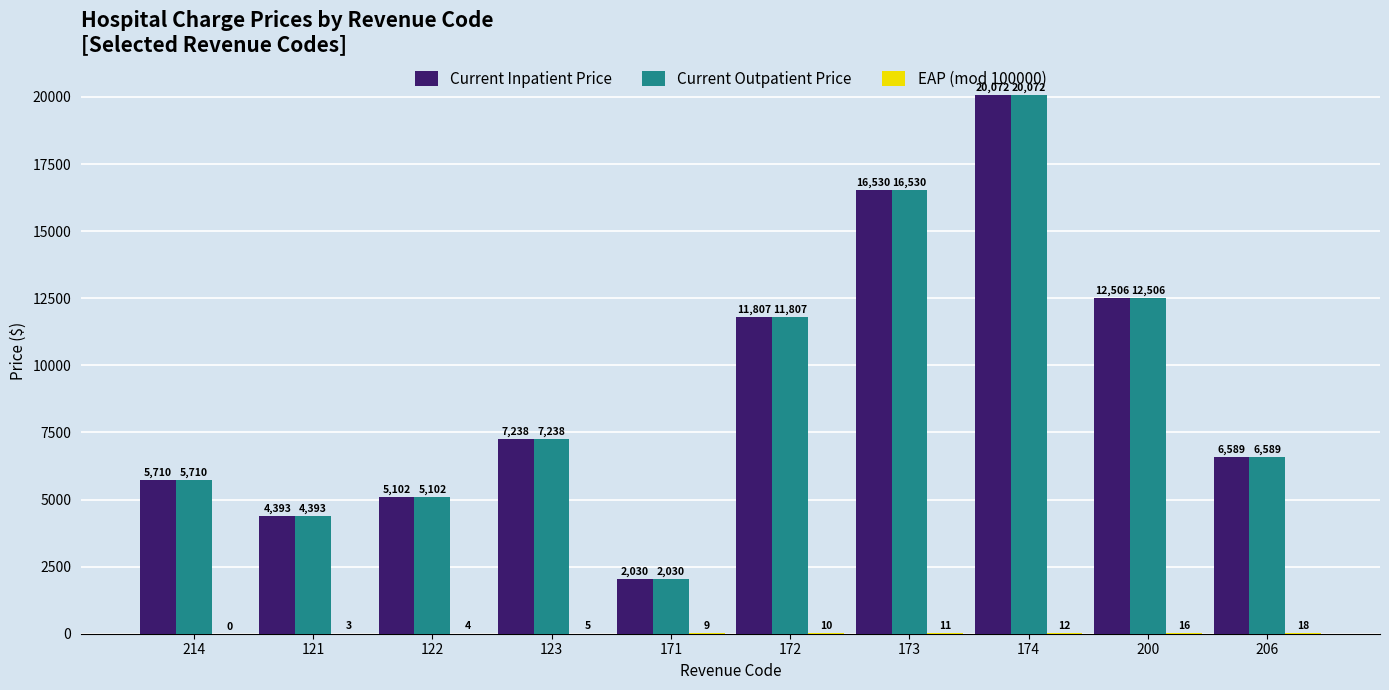

The value of Current Outpatient Price at 206 is 6589. True or false?

True